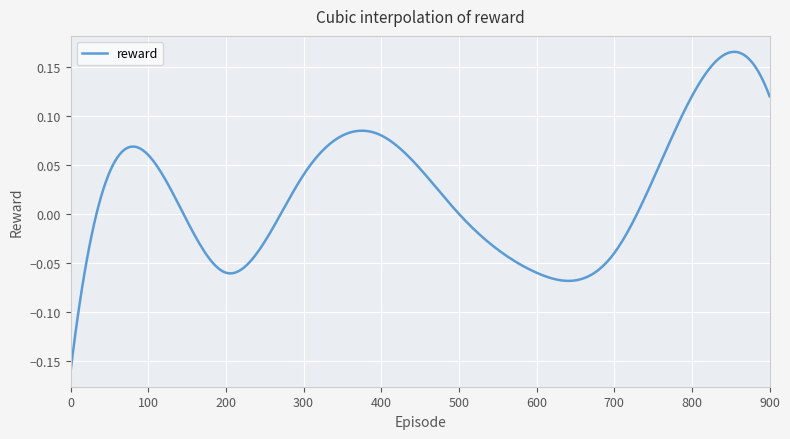

Rank the categories by value from highest to lowest.

800, 900, 400, 100, 300, 500, 700, 200, 600, 0